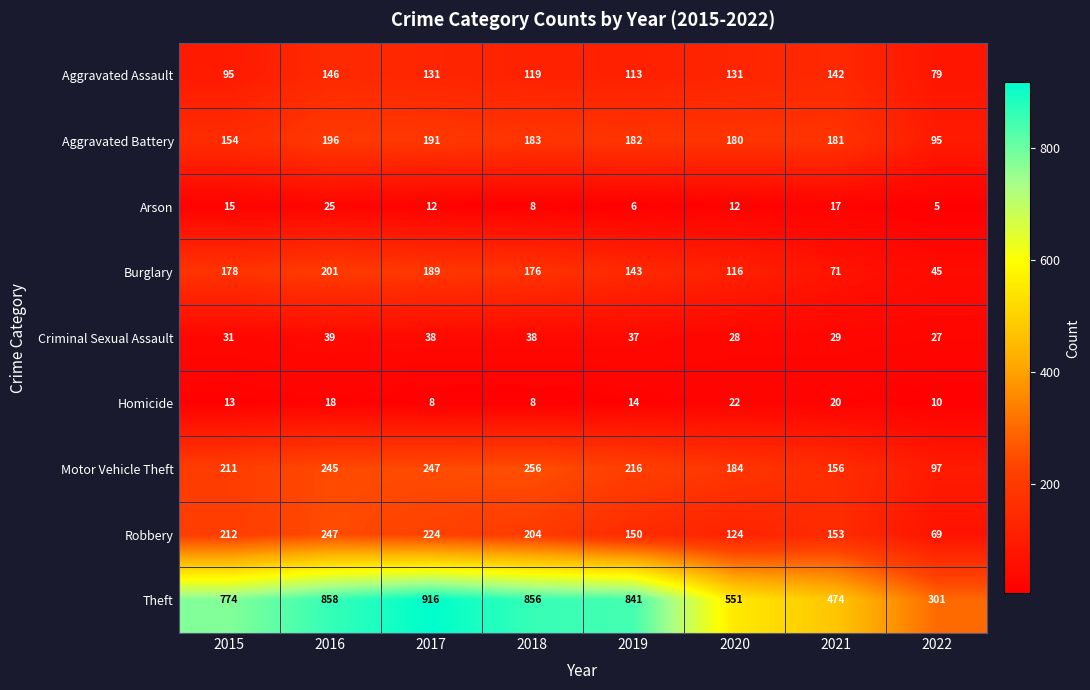

Which series has the largest range (max minus min)?

Theft